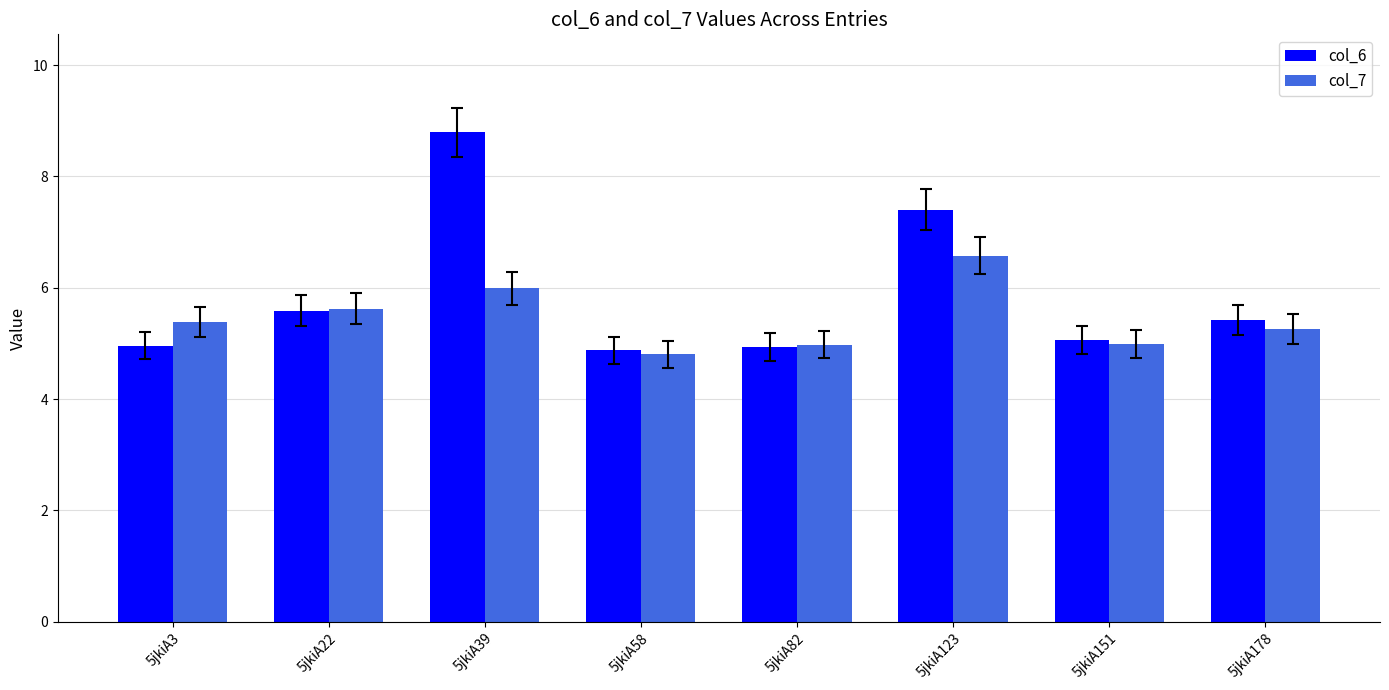

What is the minimum value for col_7?

4.8